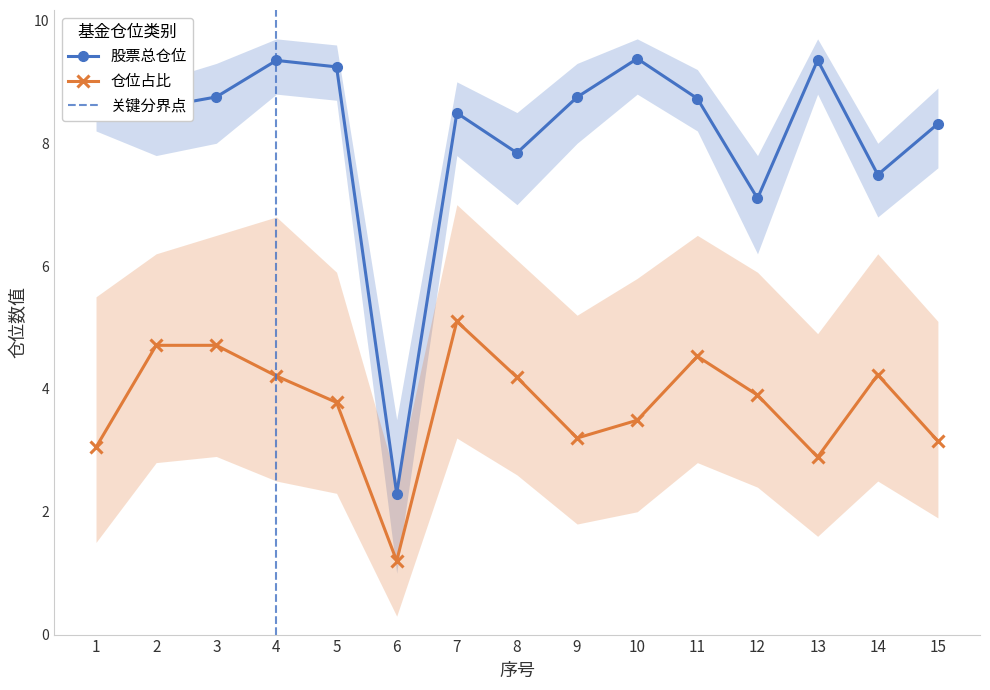

True or false: 仓位占比 and 股票总仓位 cross at least once.

False